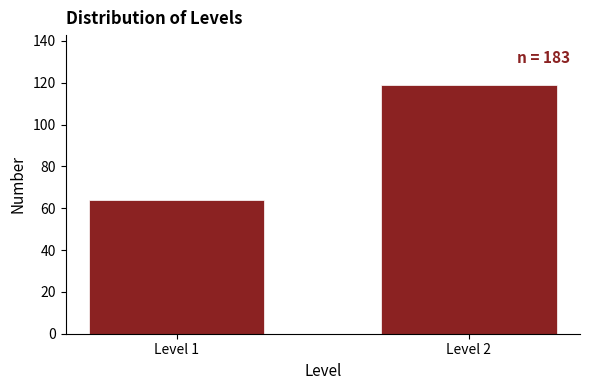

Reading left to right, extract all data points from this chart.

Level 1=64	Level 2=119